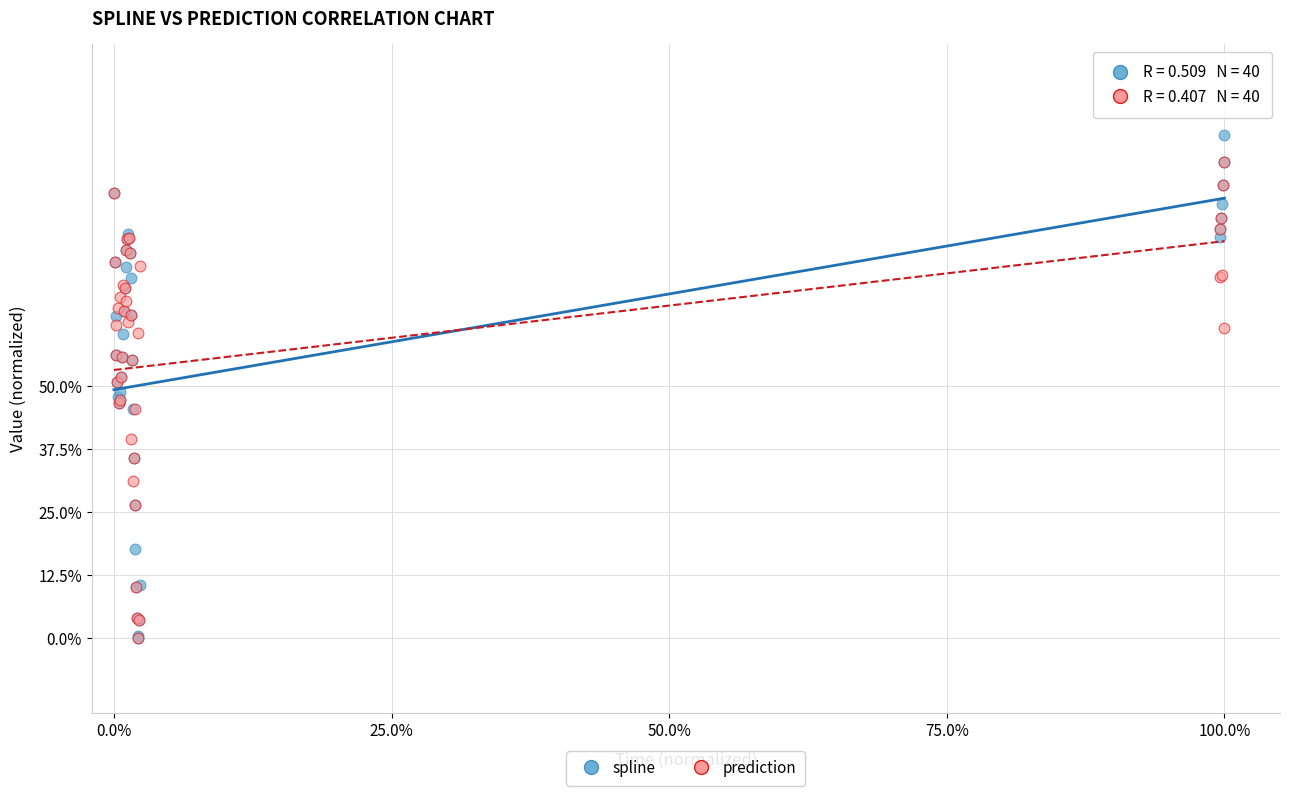

What are all the series names shown in the legend?

spline, prediction